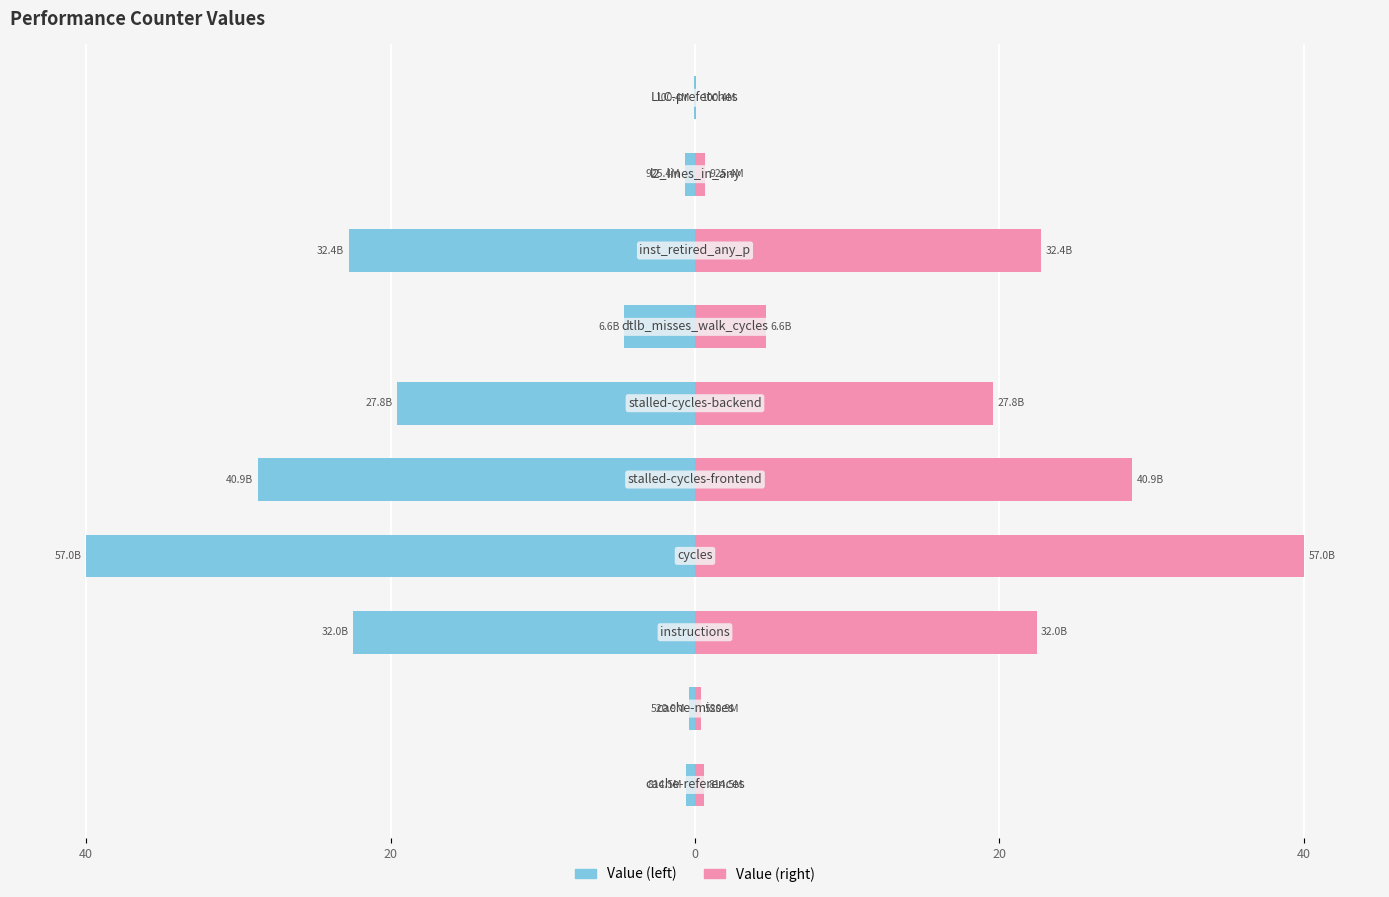

Are the bars grouped side by side (vs. stacked)?

Yes